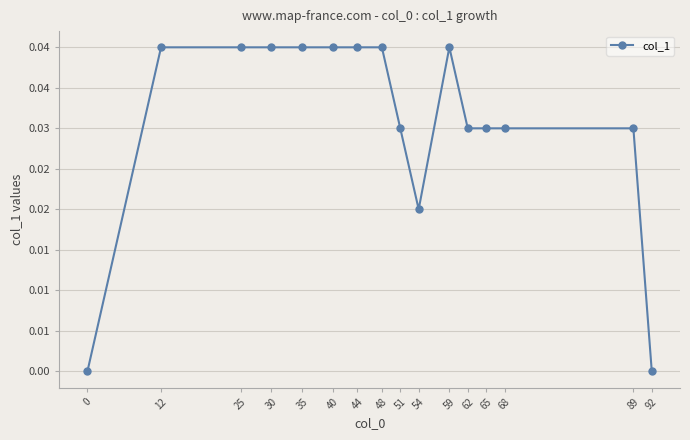

List the labels in order of value, largest first.

12, 25, 30, 35, 40, 44, 48, 59, 51, 62, 65, 68, 89, 54, 0, 92